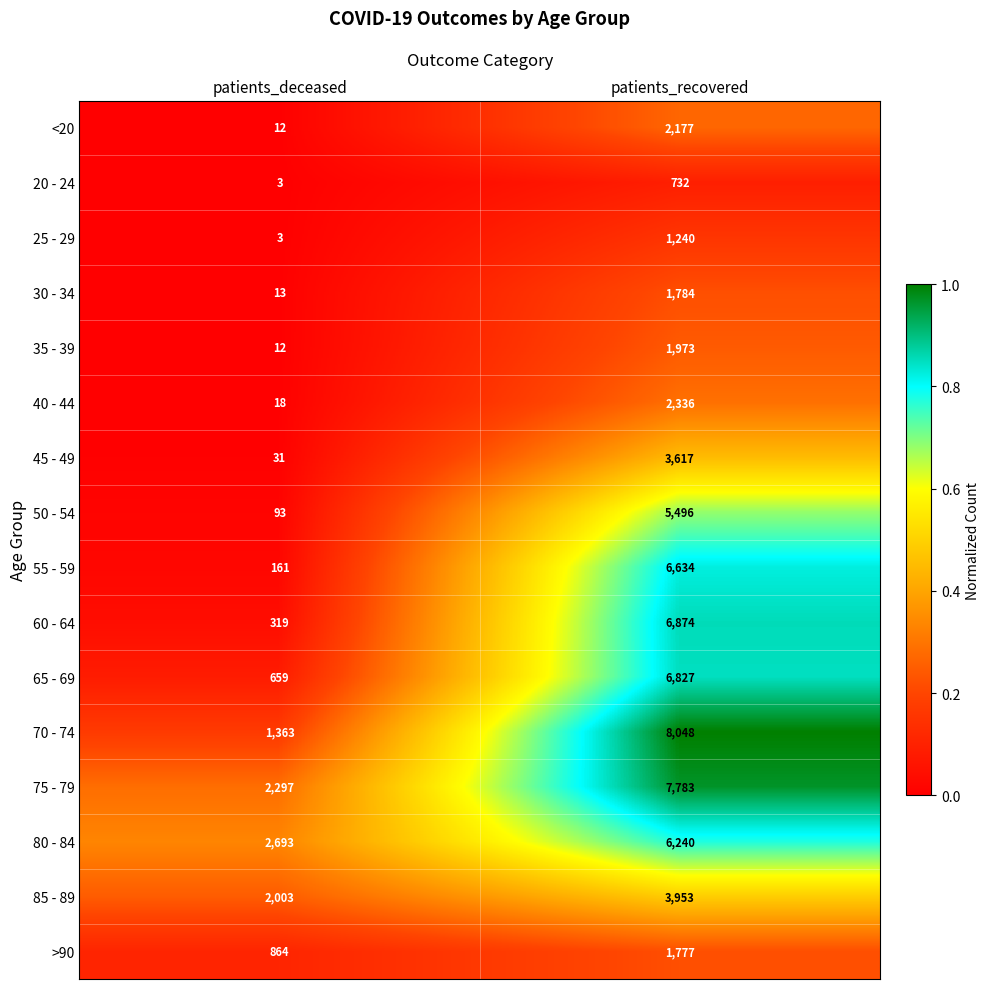

What is the total value across all series at patients_recovered?

67491